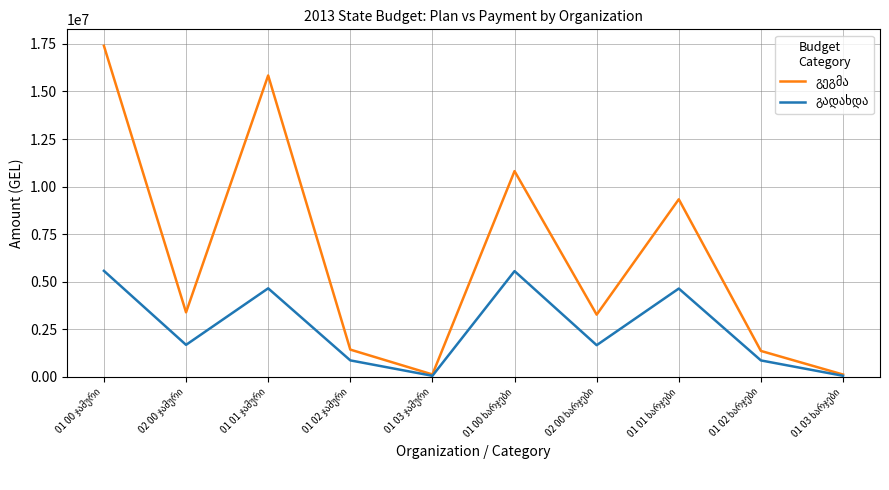

What is the maximum value shown in the chart?

17400800.0